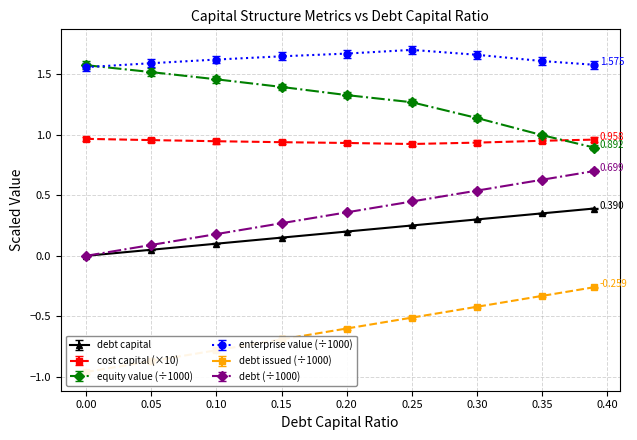

Does the chart display data point markers on the line(s)?

Yes